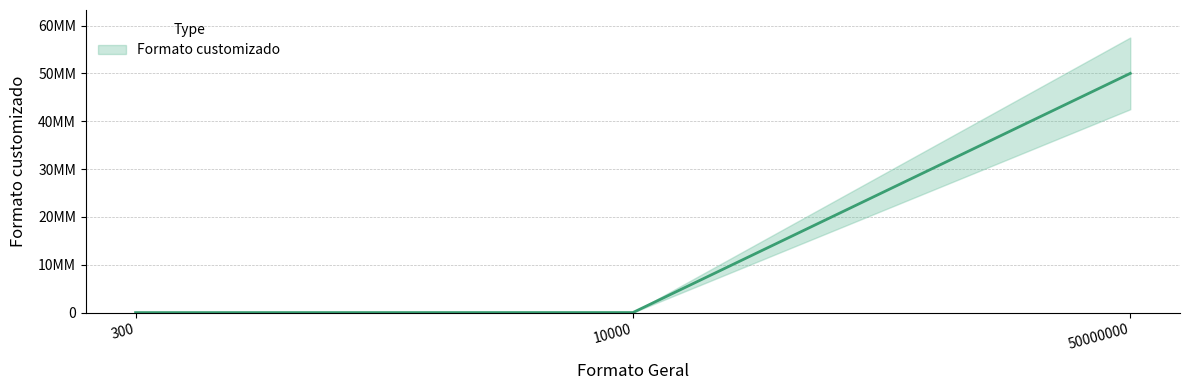

How many values are below 10000?

1